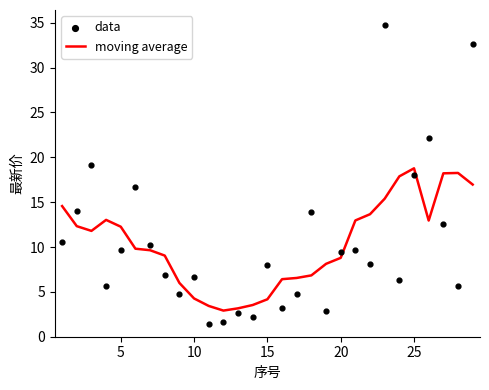

At how many categories does at least one series exceed 19?

4